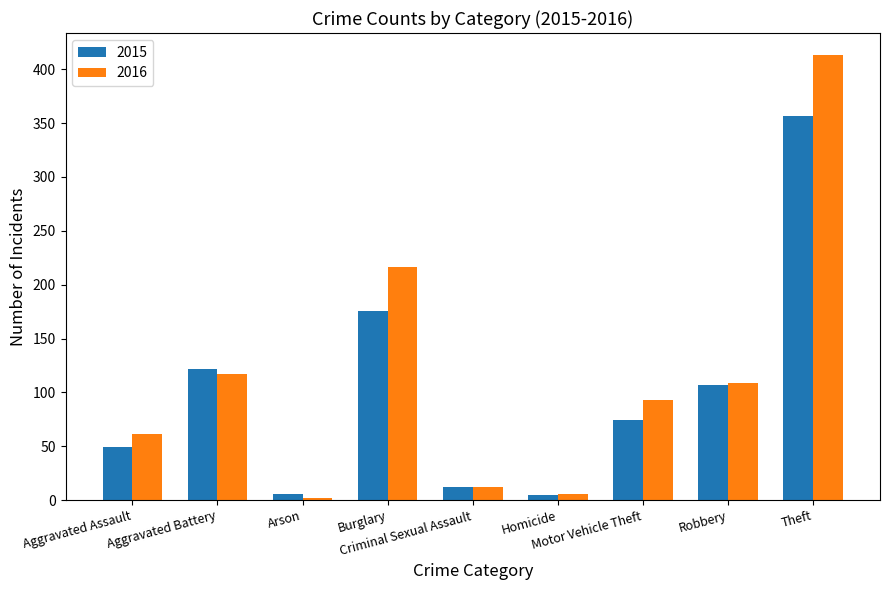

What is the difference between the second highest and minimum values in the 2015 series?

171